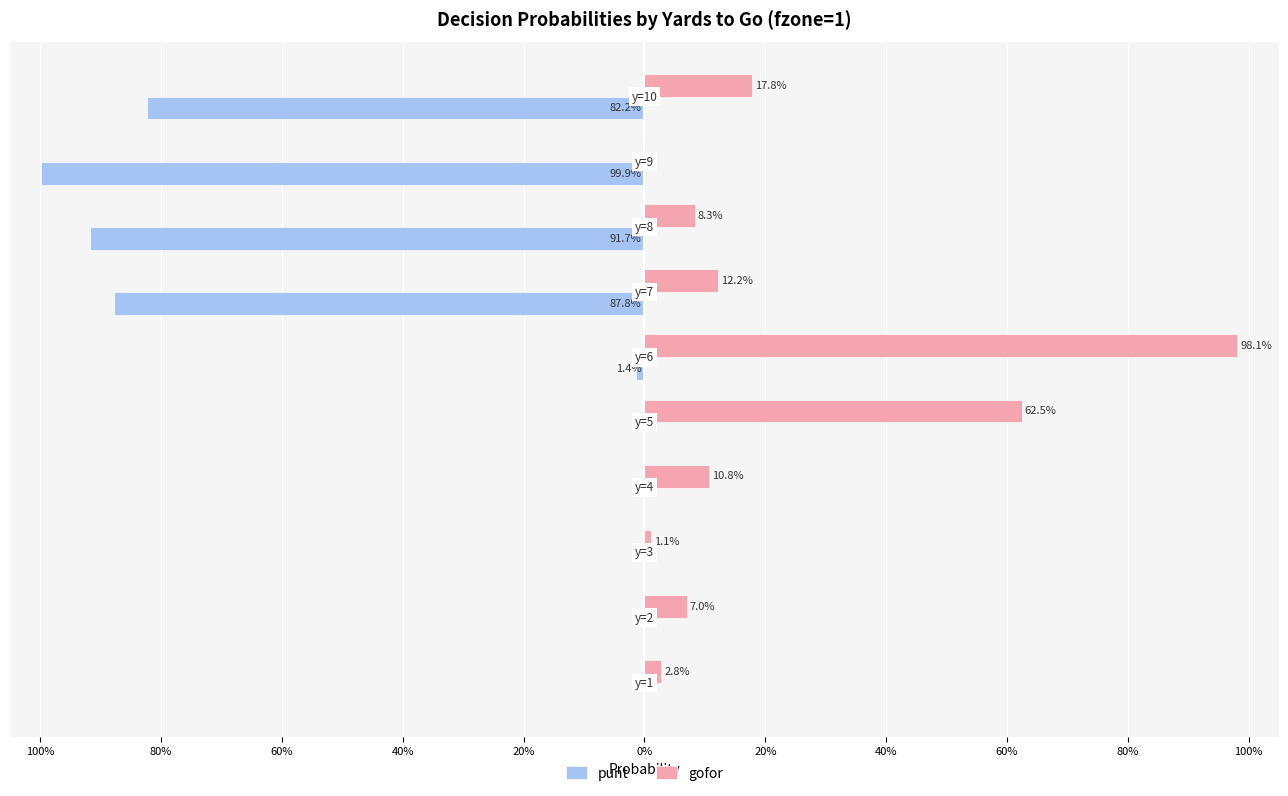

What are all the series names shown in the legend?

punt, gofor